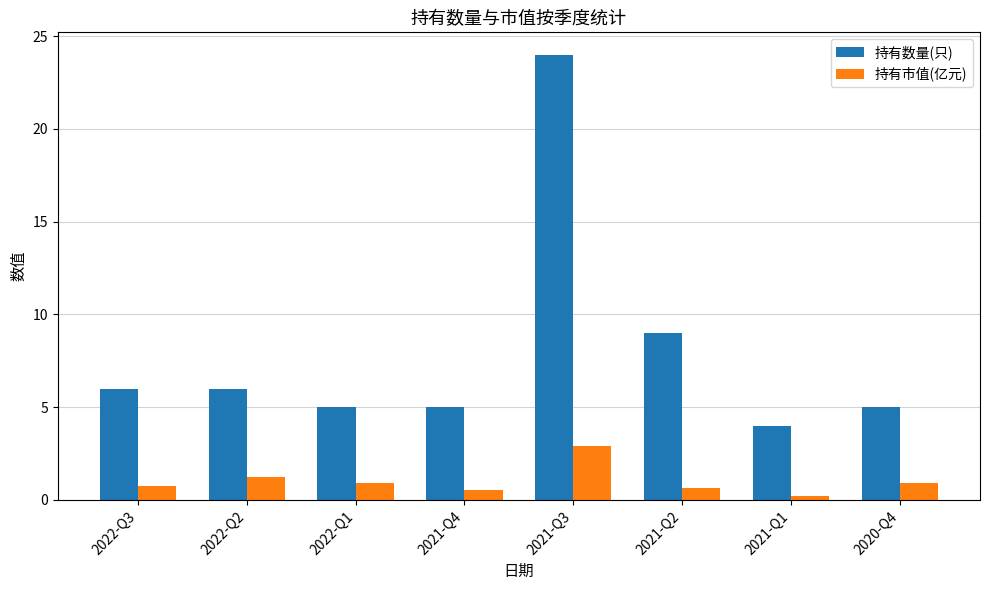

Which series has the largest range (max minus min)?

持有数量(只)